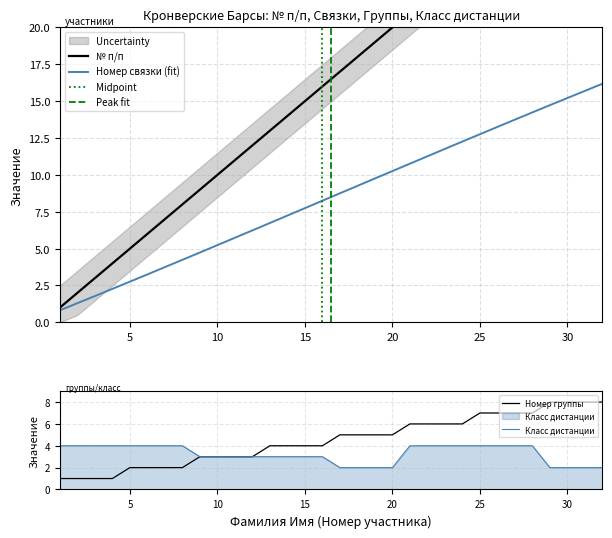

At 18, list the series in order from smallest to largest.

Класс дистанции, Номер связки, № п/п